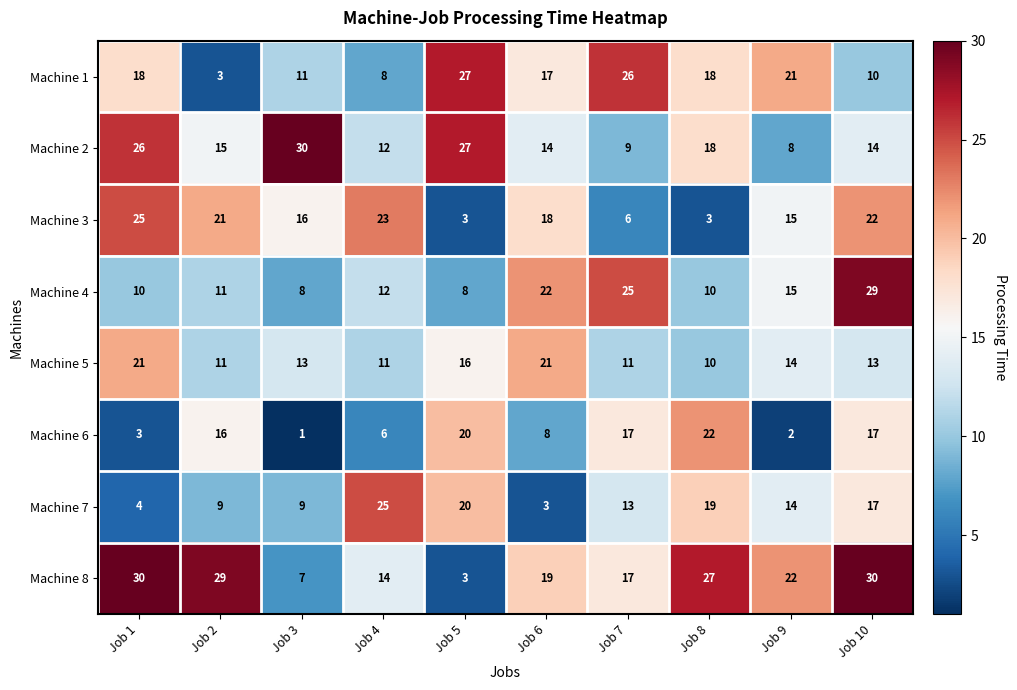

At how many categories does at least one series exceed 16?

10